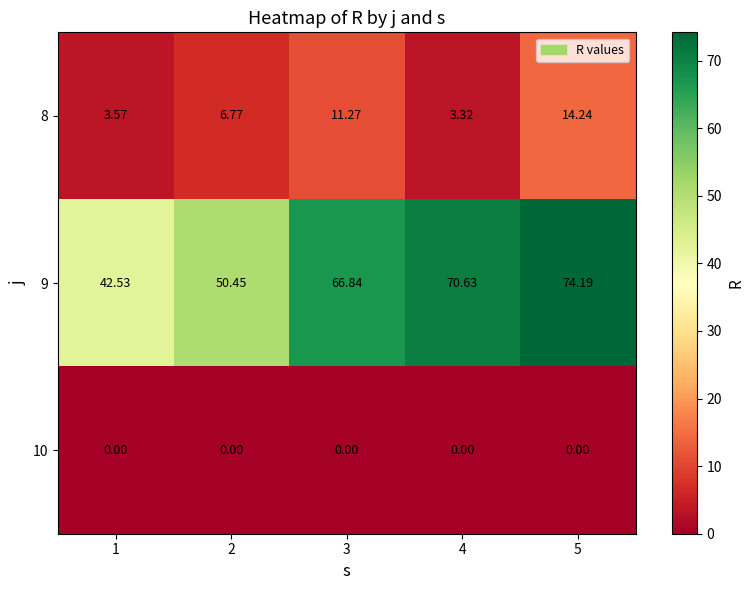

How many data points in 9 are above 66?

3